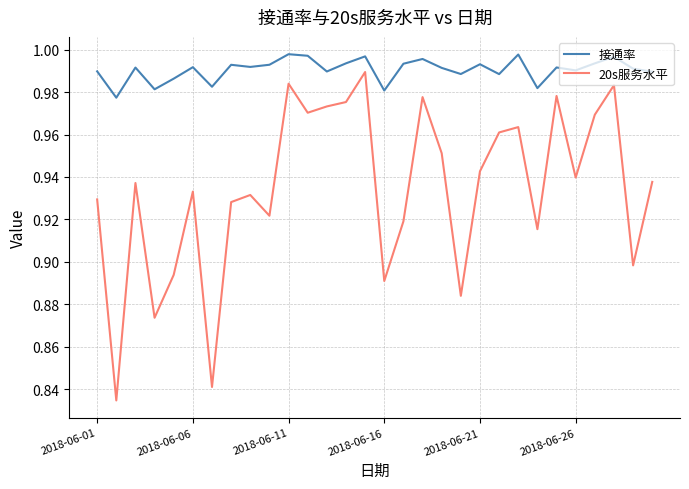

At how many categories does at least one series exceed 0?

30